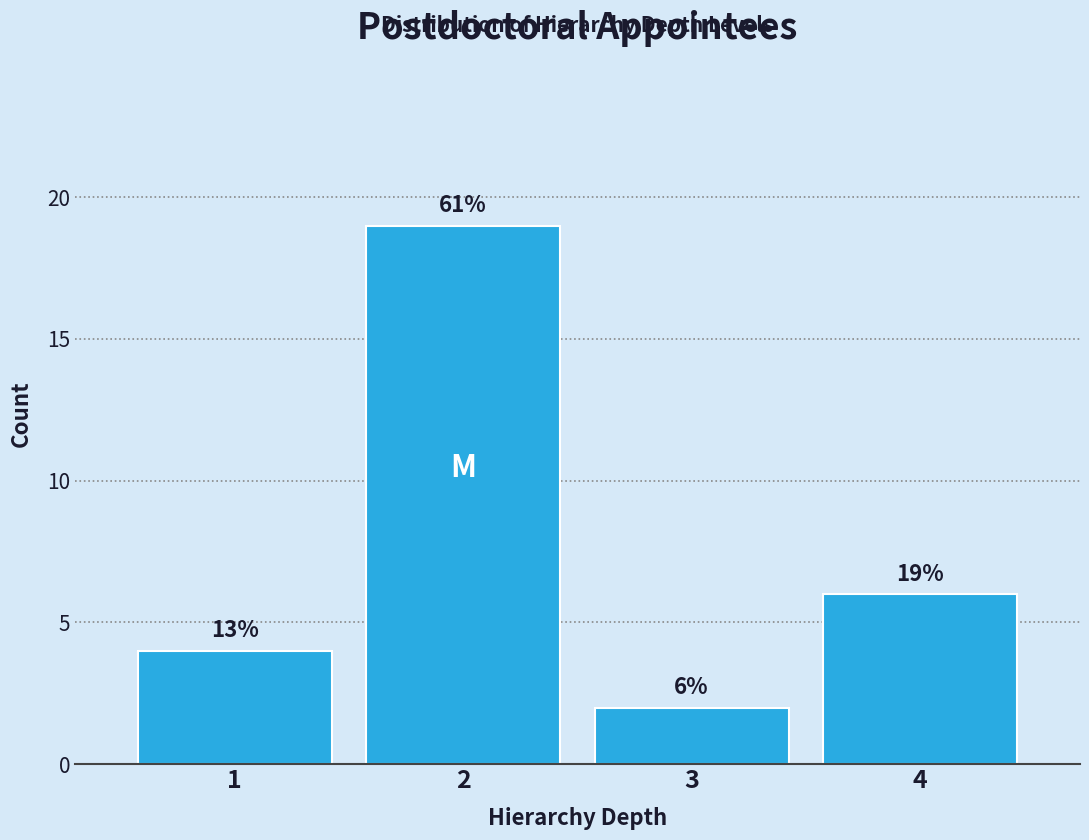

Reading right to left, list all the values displayed in this chart.

4=6	3=2	2=19	1=4